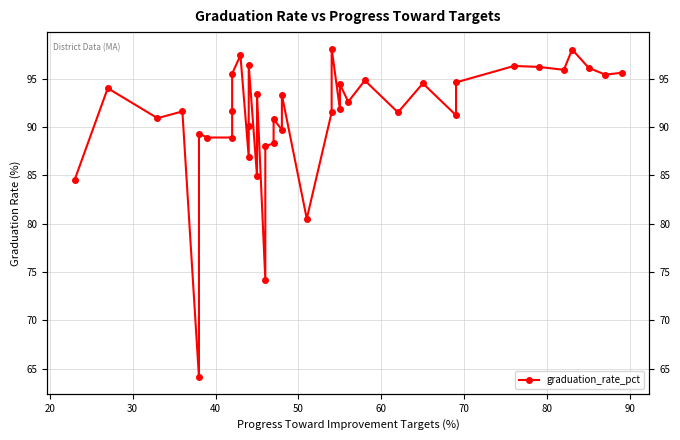

Count the number of categories in the chart.

40